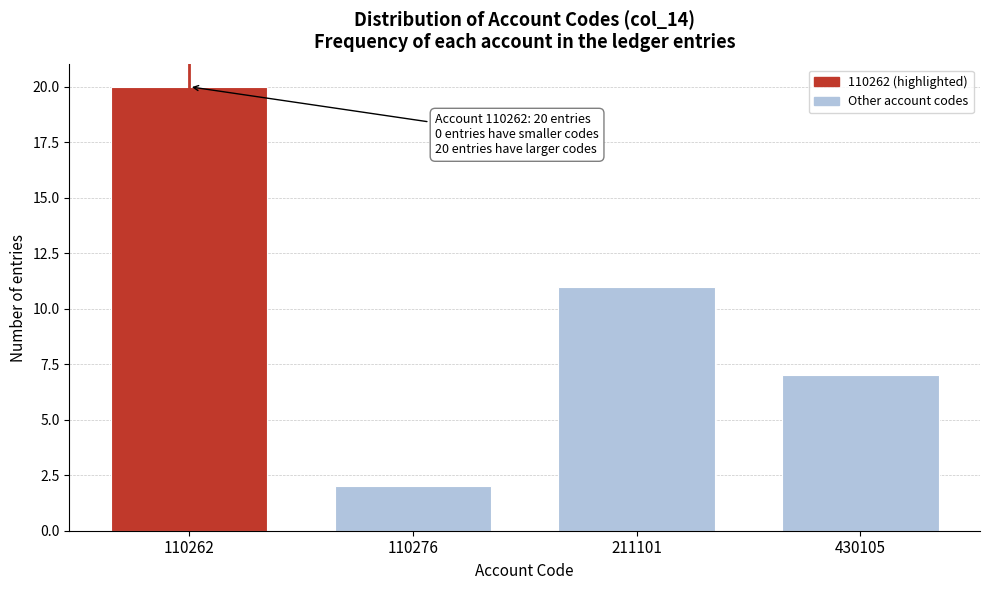

Reading left to right, extract all data points from this chart.

20	2	11	7